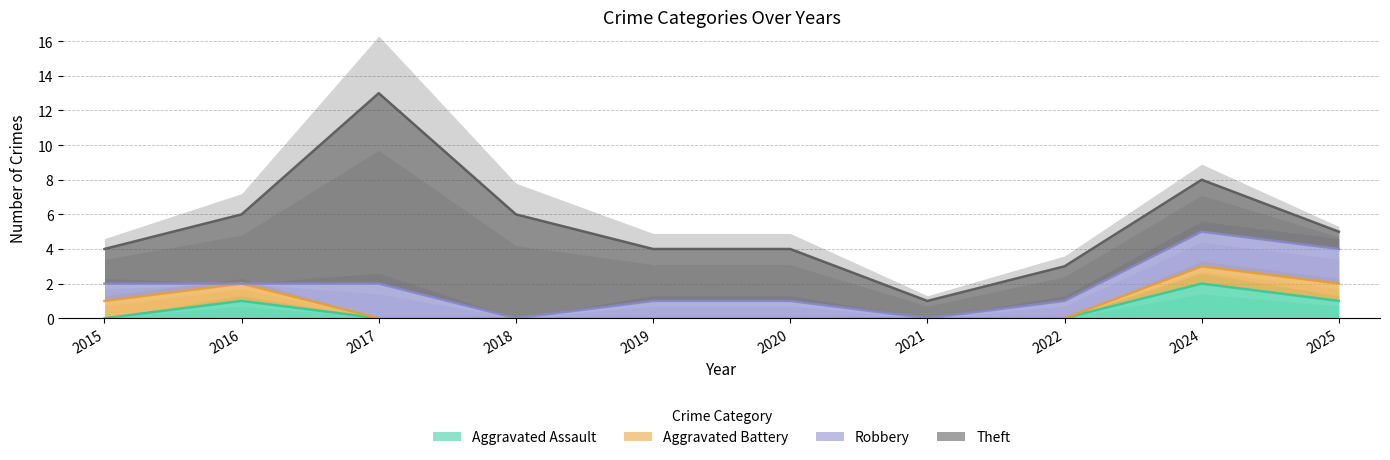

What is the greatest value displayed?

11